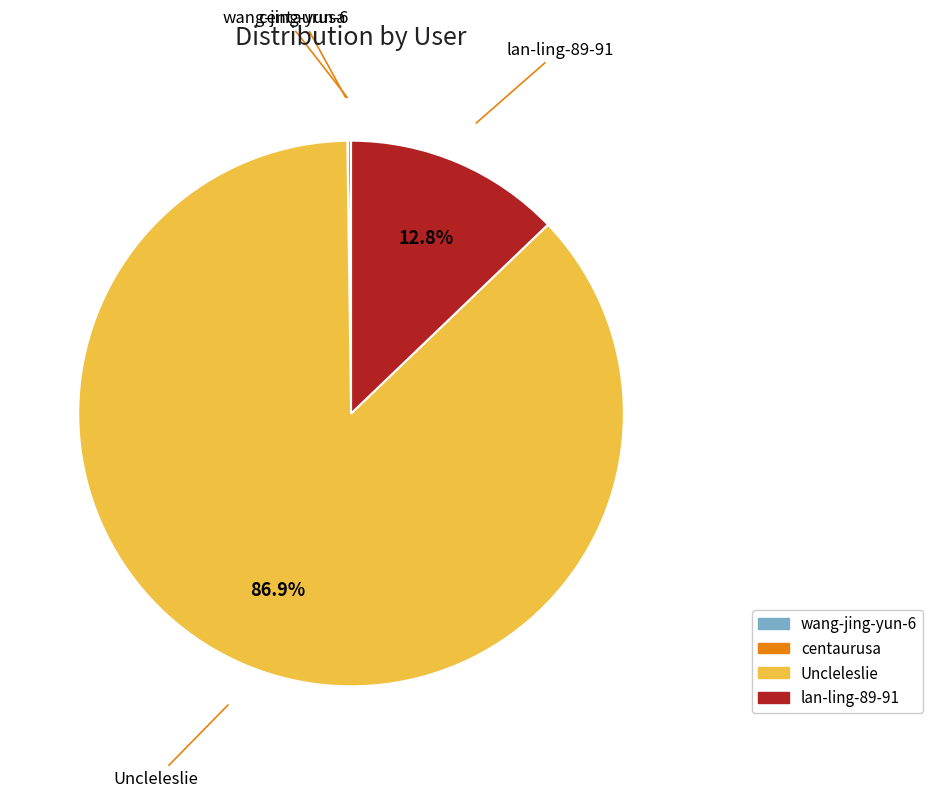

To the nearest percent, what percentage of the pie is lan-ling-89-91?

13%